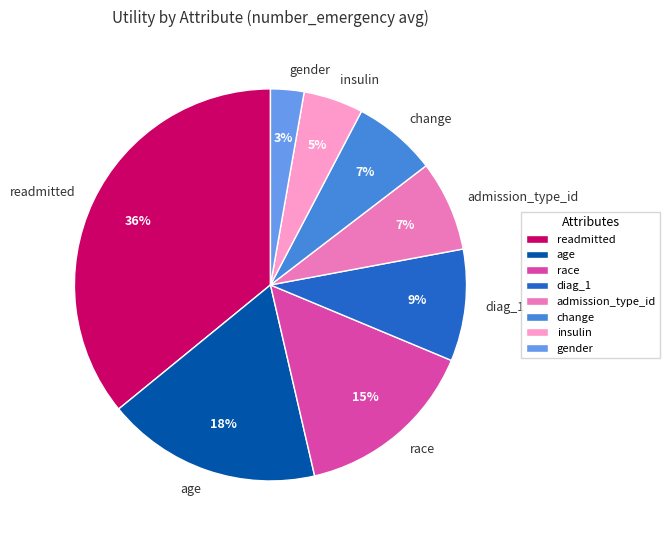

Does age account for over 50% of the chart?

No